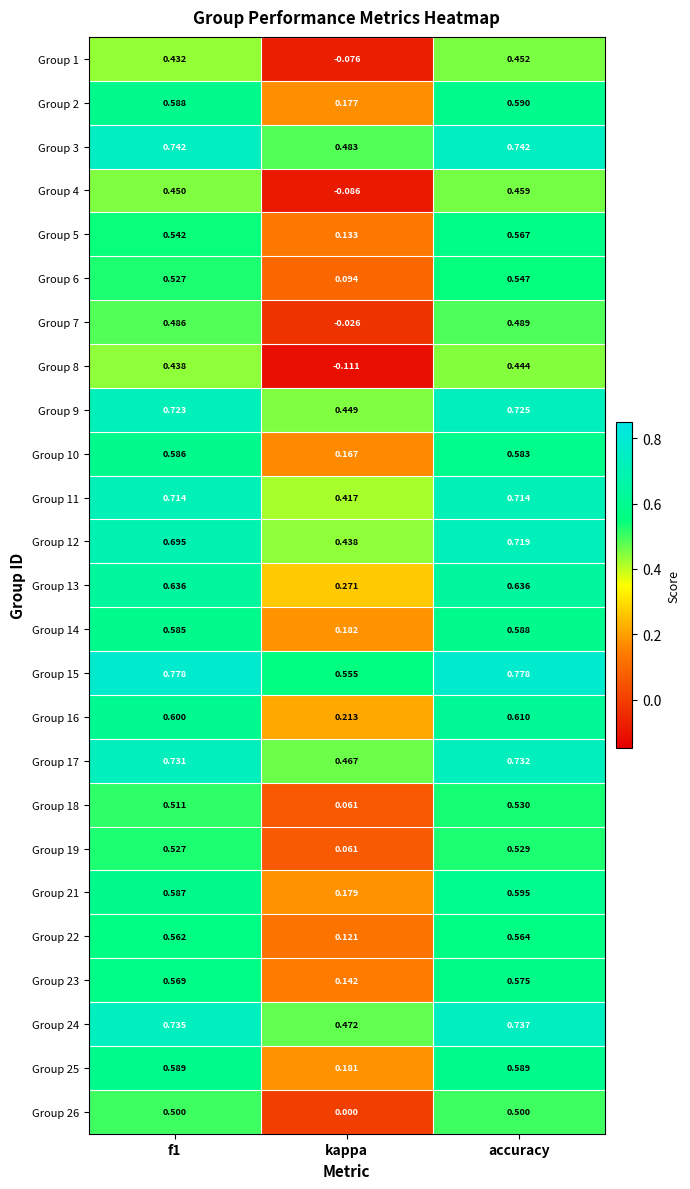

Count the number of data series in this chart.

25